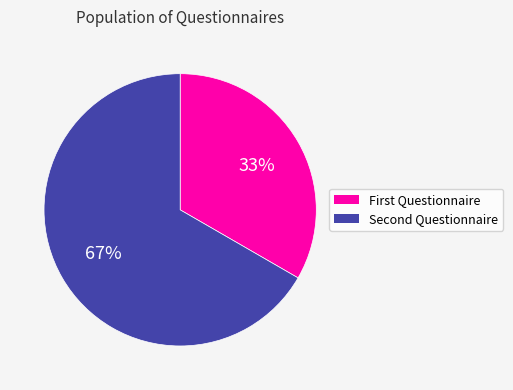

Which category accounts for the majority?

Second Questionnaire